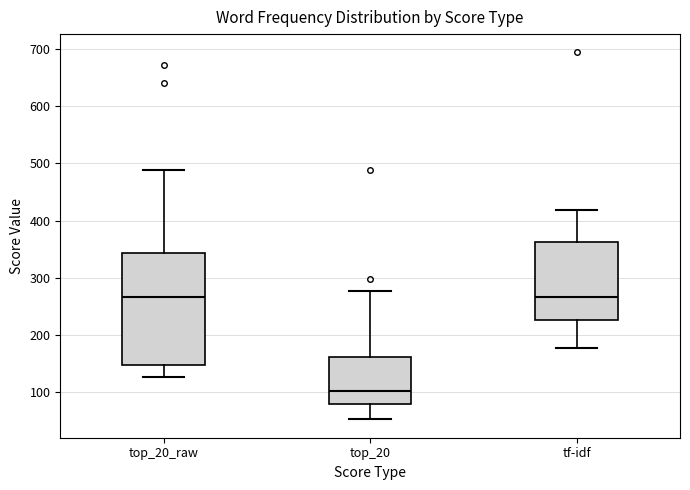

Comparing the boxes themselves (not the whiskers), which one is the tallest?

top_20_raw